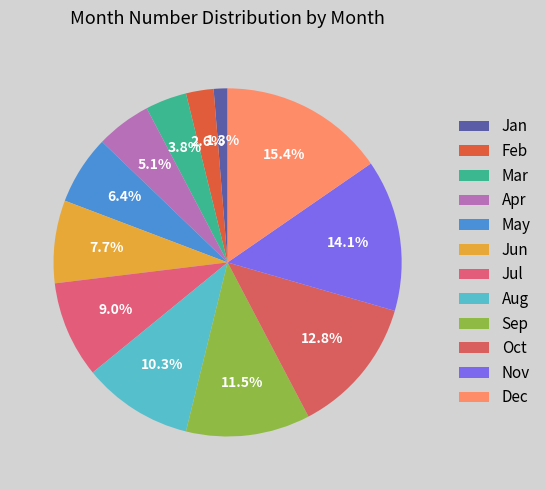

Which slice is the largest?

Dec